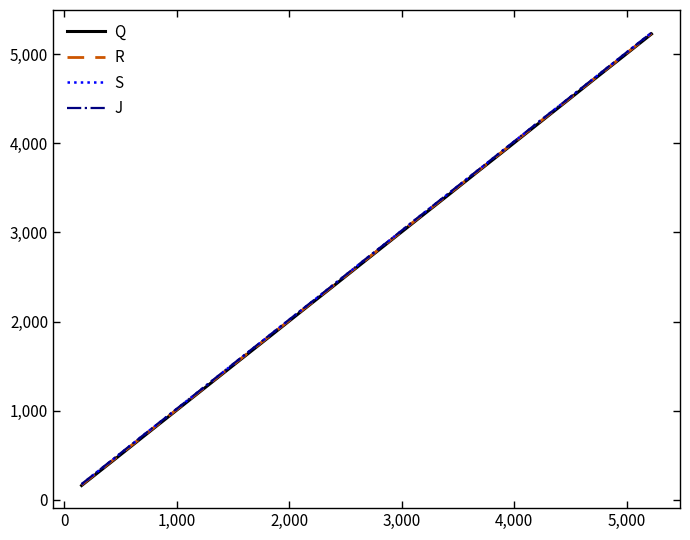

What is the minimum value shown in the chart?

161